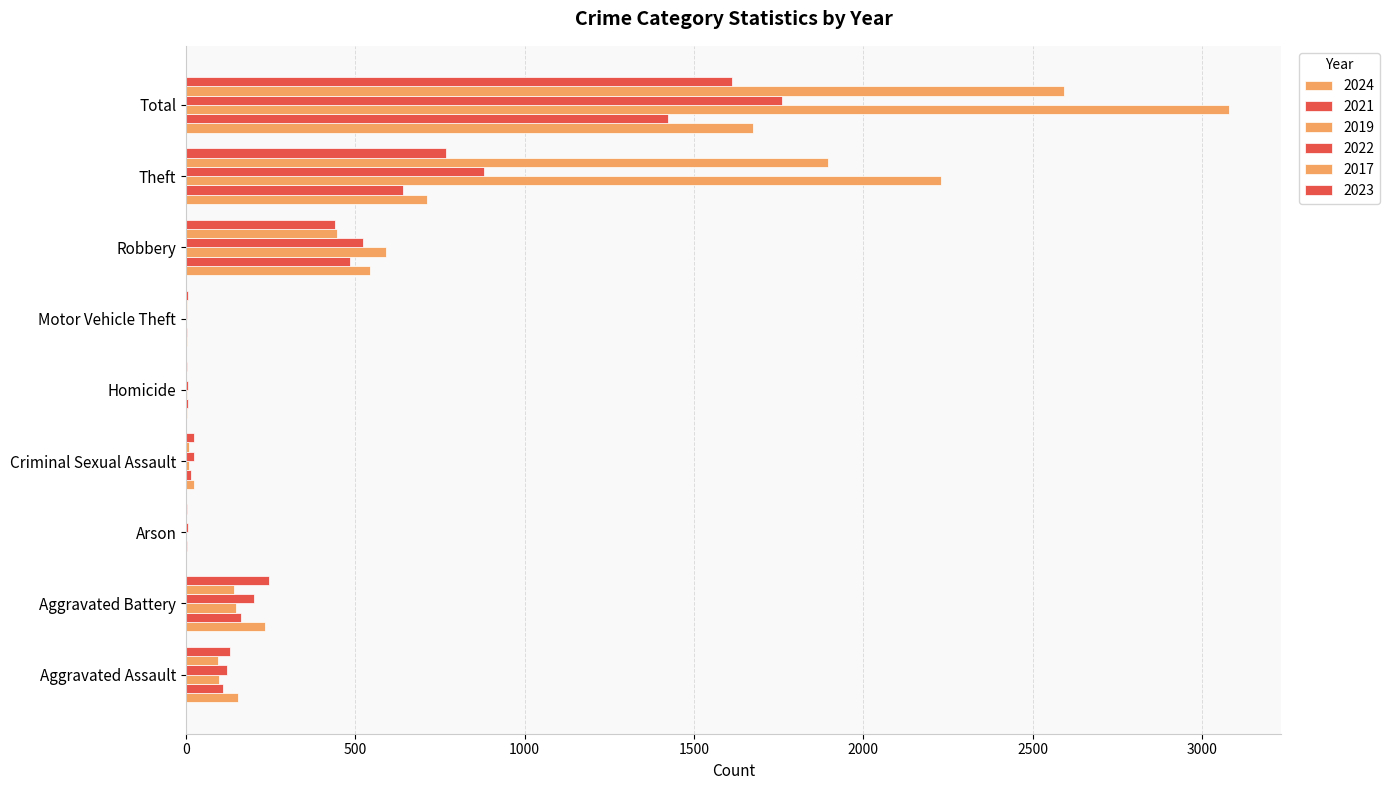

Which series has the largest total across all categories?

2019